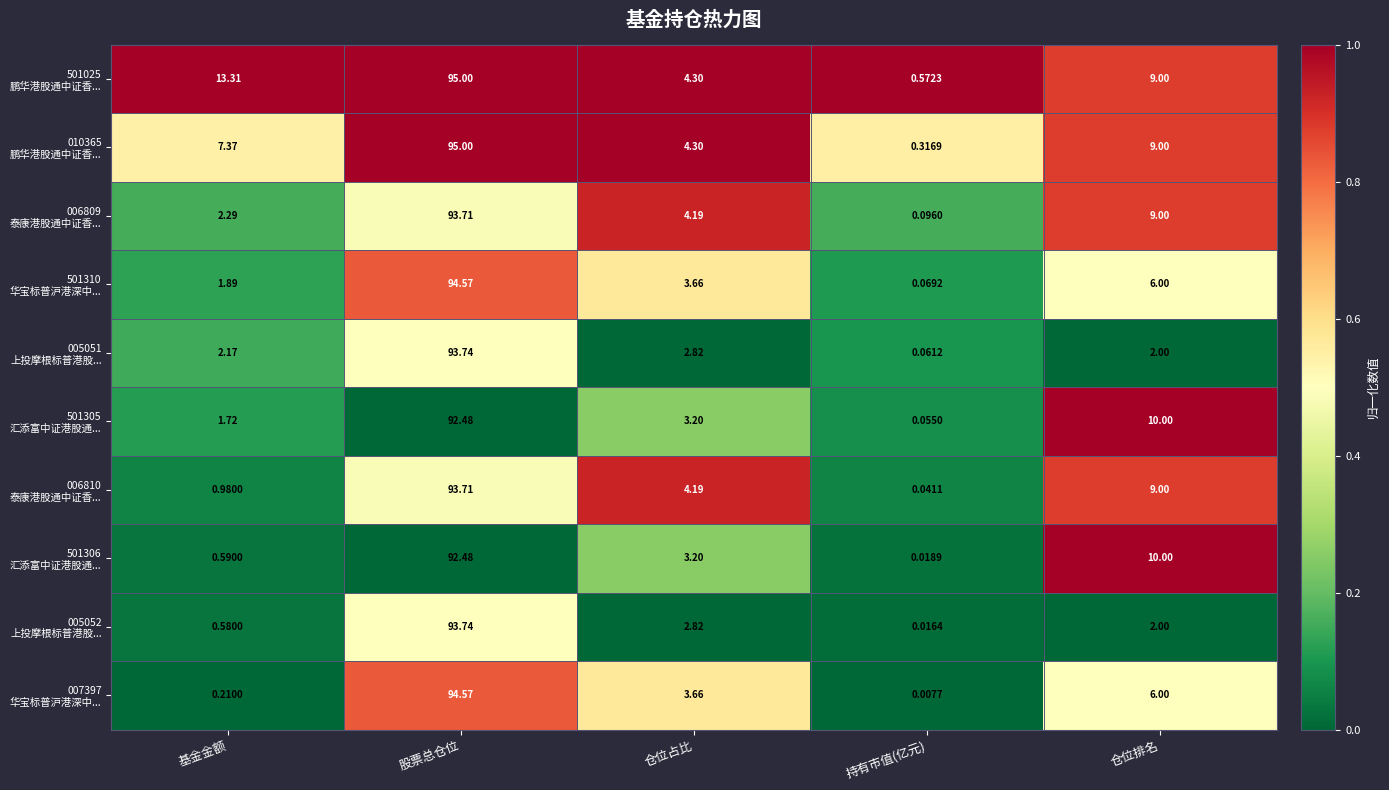

At which category is the sum across all series the highest?

股票总仓位